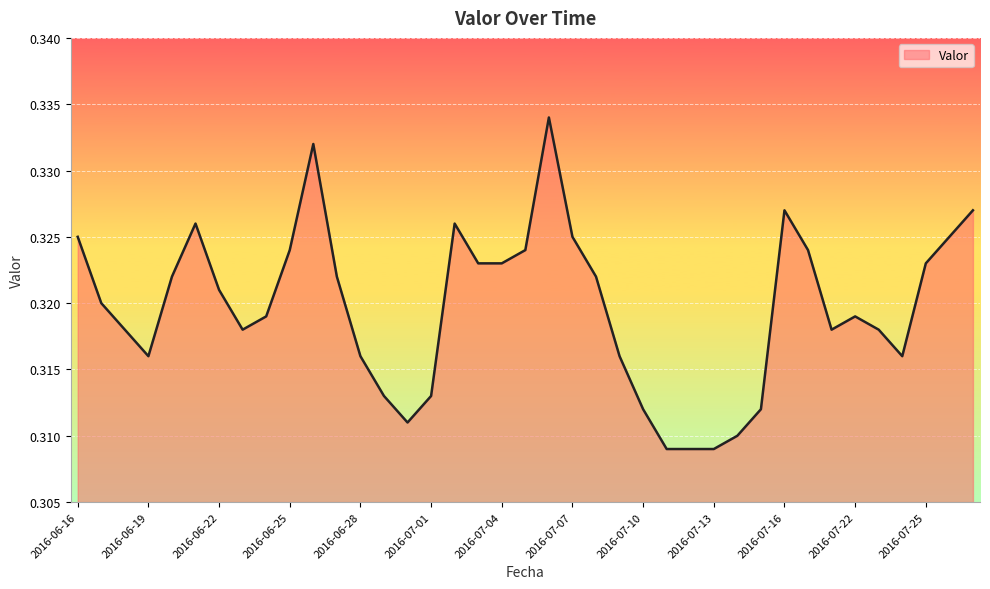

How many values are between 0 and 1?

39